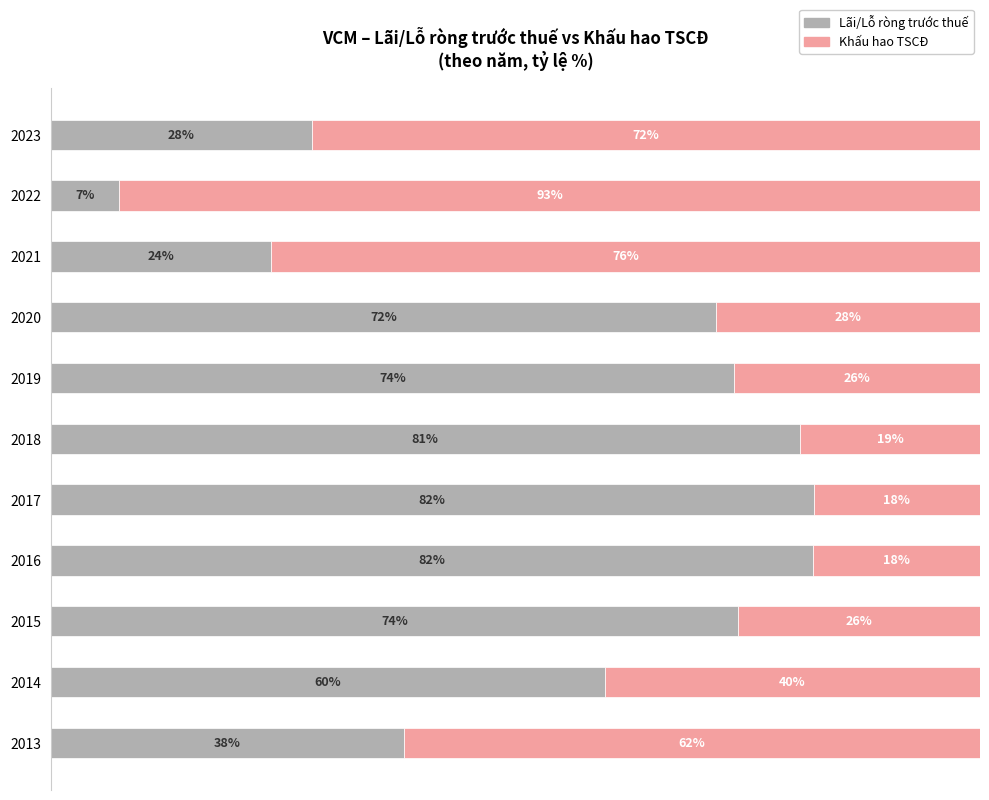

What are all the series names shown in the legend?

Lãi/Lỗ ròng trước thuế, Khấu hao TSCĐ